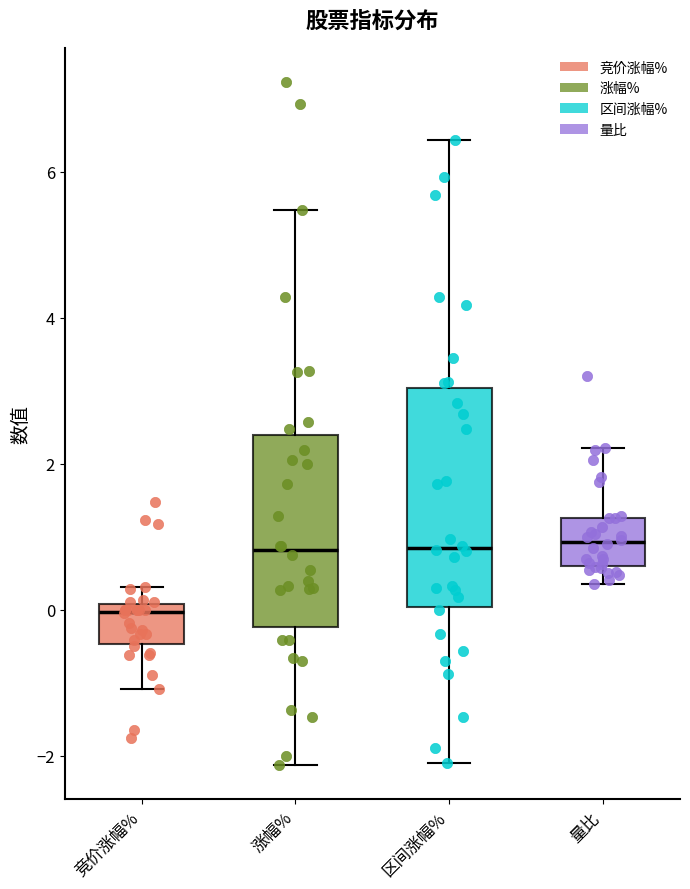

Reading left to right, transcribe this box plot: for each box, give where its median line is, the range the box spans, and where its two whiskers end, as read against the y-axis. The values are not printed on the chart, so give them approximately, as read against the axis.

竞价涨幅%: median 0.0 (just below the box's upper edge), box -0.4 to 0.0, whiskers -1.0 to 0.4
涨幅%: median 0.8, box -0.2 to 2.4, whiskers -2.2 to 5.4
区间涨幅%: median 0.8, box 0.0 to 3.0, whiskers -2.0 to 6.4
量比: median 1.0, box 0.6 to 1.2, whiskers 0.4 to 2.2